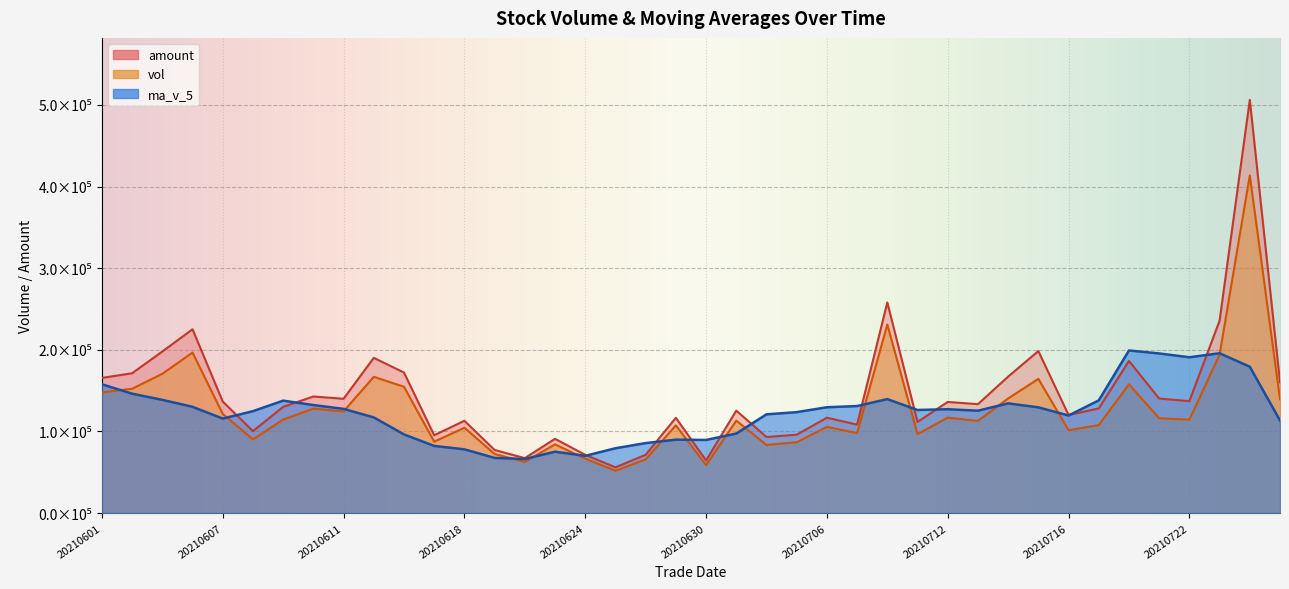

Which series changed the most between 20210609 and 20210630?

amount